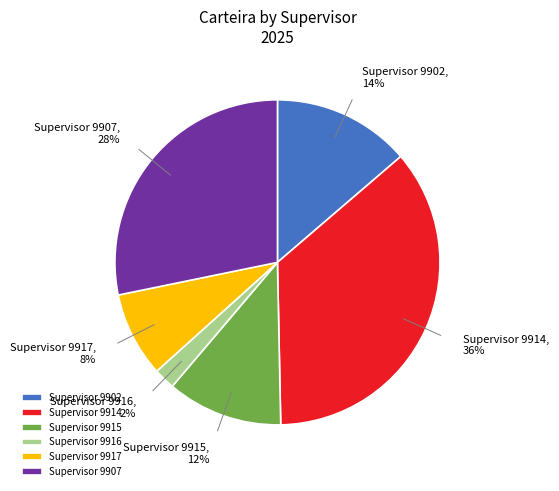

What is the smallest slice in the pie chart?

Supervisor 9916